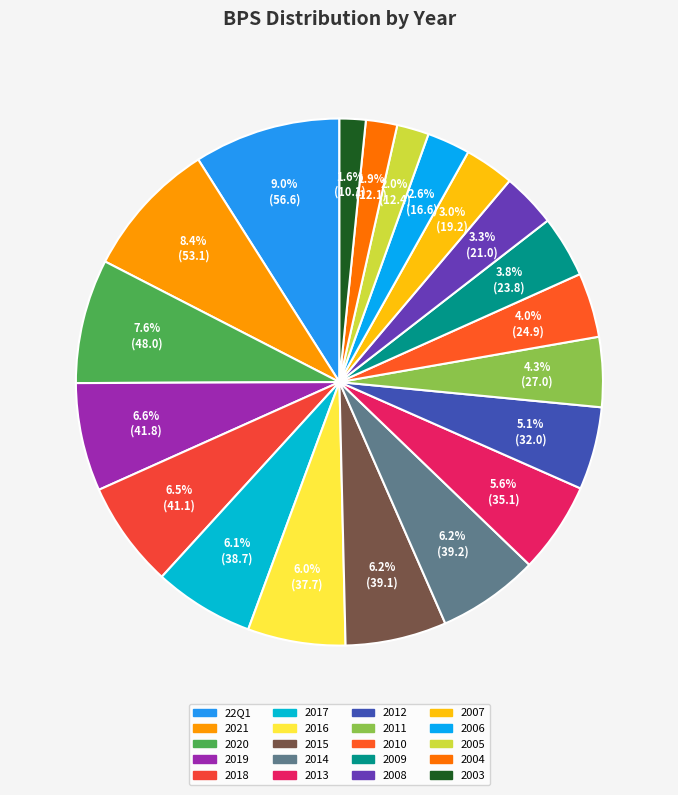

What percentage is the 2011 slice, to the nearest percent?

4%